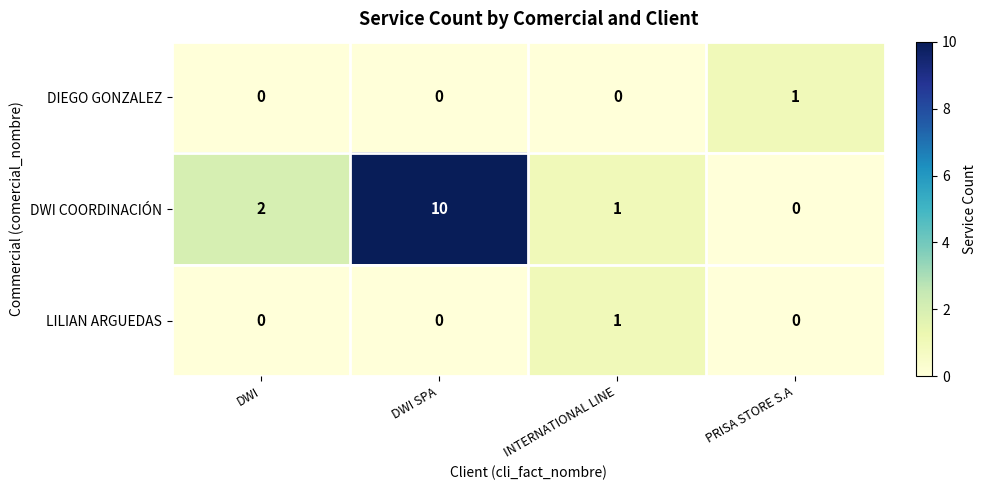

Which label corresponds to the largest value in the chart?

DWI SPA